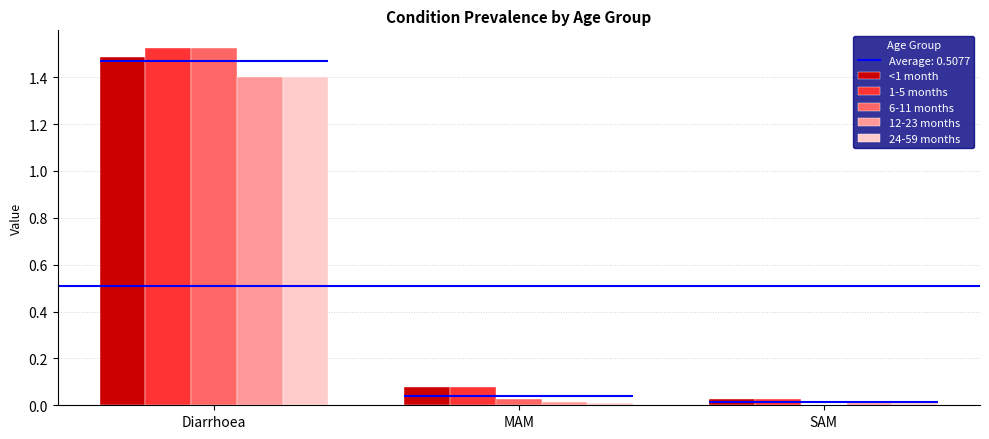

The 12-23 months series shows 0.0 at MAM. True or false?

True